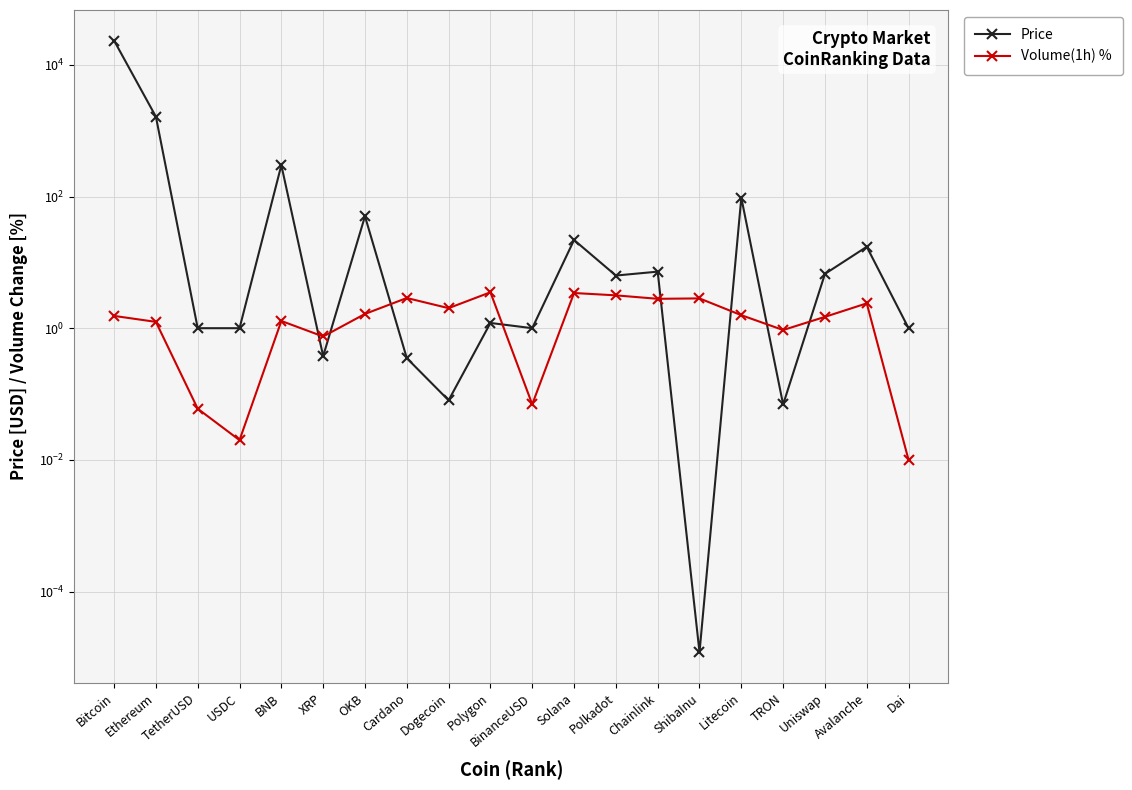

The value of Price at OKB is 50.2. True or false?

True